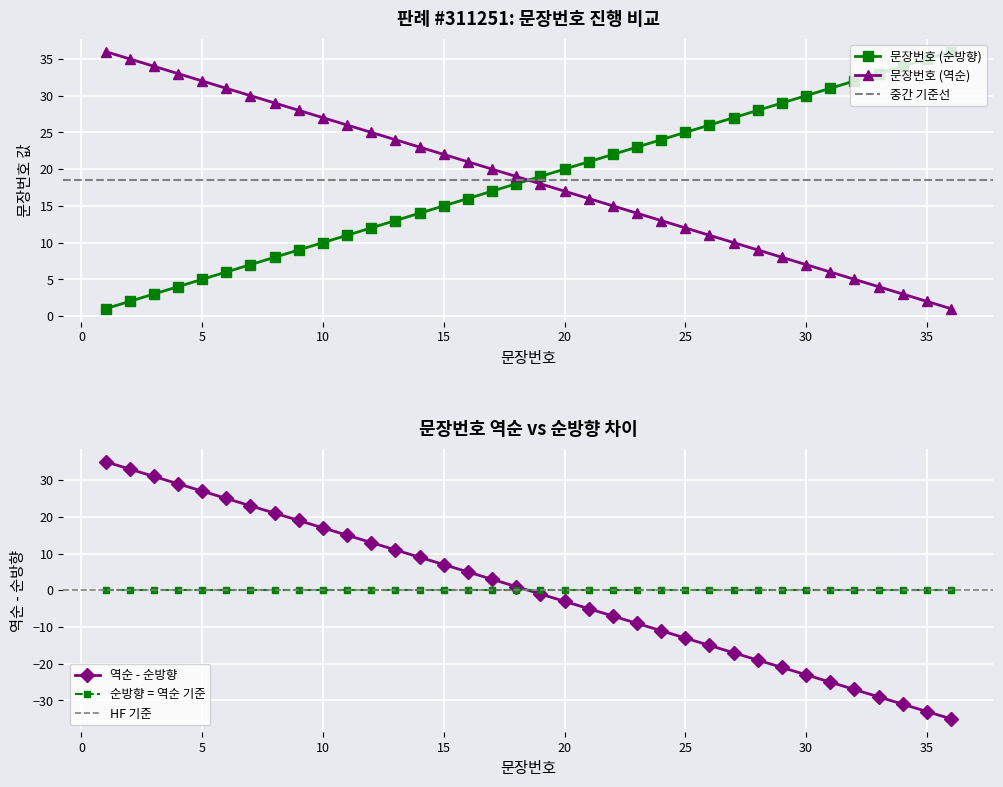

Which series has the largest range (max minus min)?

문장번호